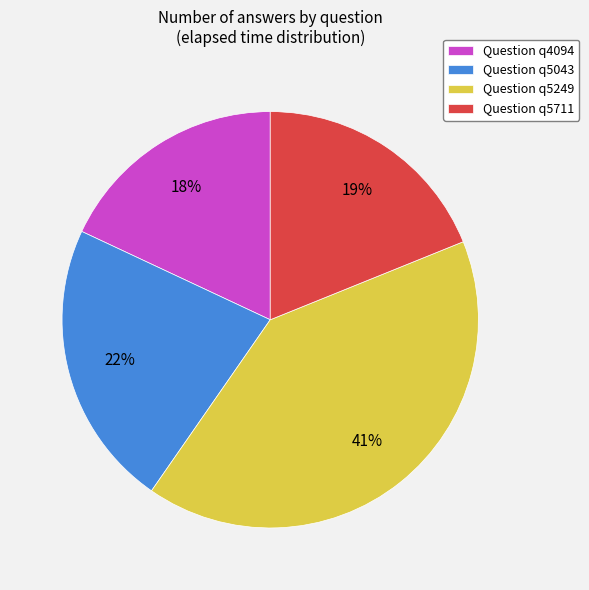

Is the sum of Question q5711 and Question q4094 greater than half?

No